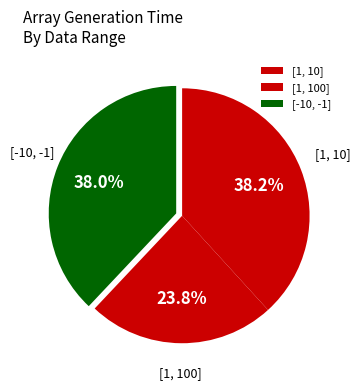

How many segments does this pie chart have?

3